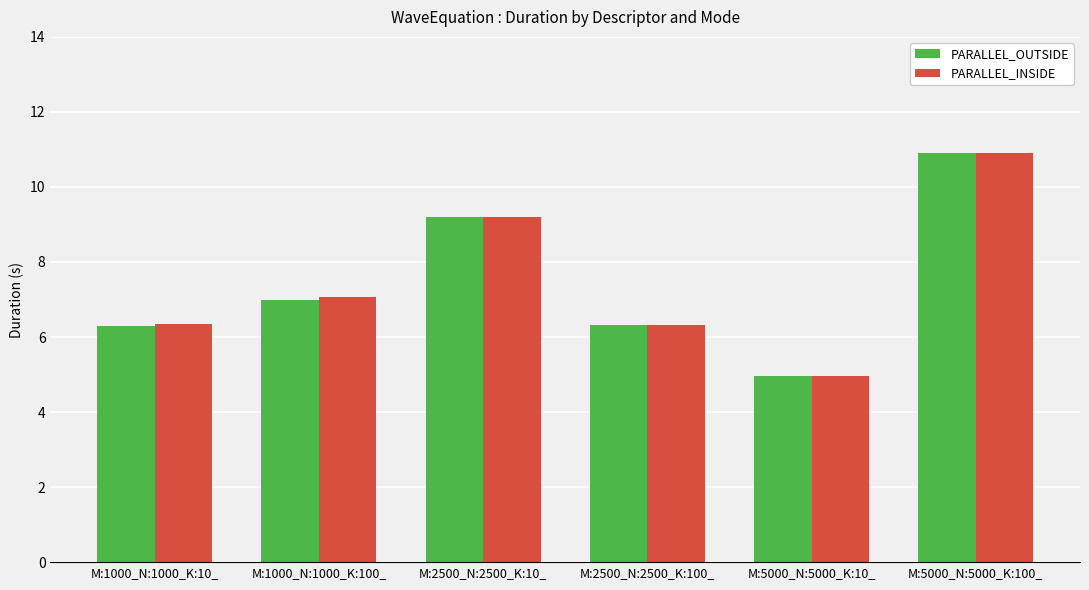

Is it true that PARALLEL_INSIDE equals 6.3 at M:2500_N:2500_K:100_?

True